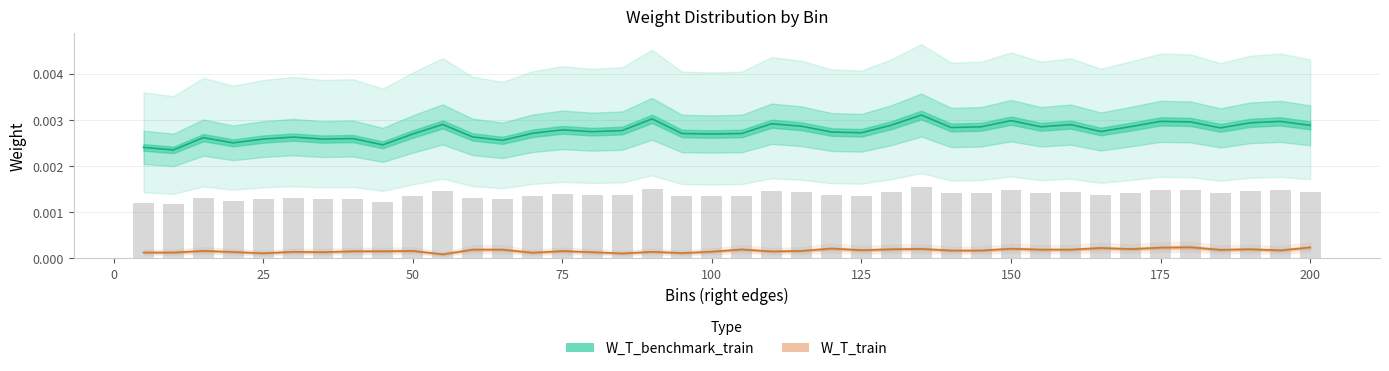

Rank the series at 45 from lowest to highest value.

W_T_train, W_T_benchmark_train